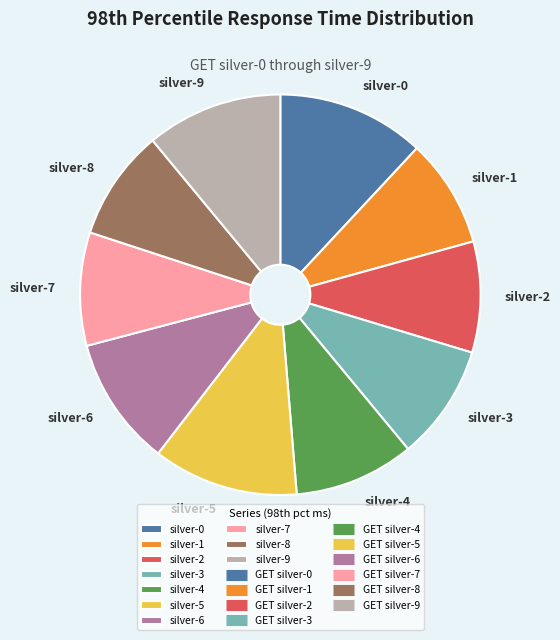

How many segments does this pie chart have?

10